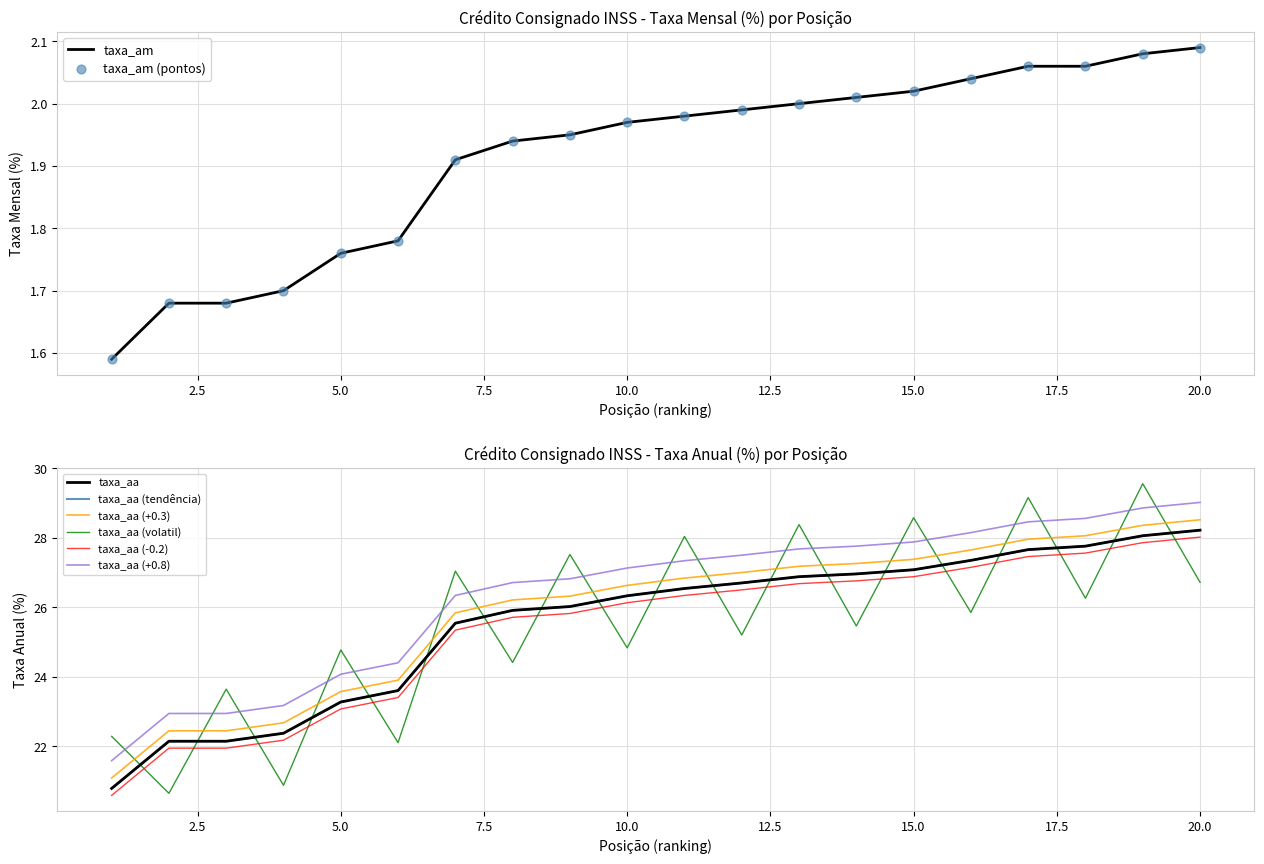

Is the value of taxa_am at 4 greater than the value of taxa_aa at 18?

No